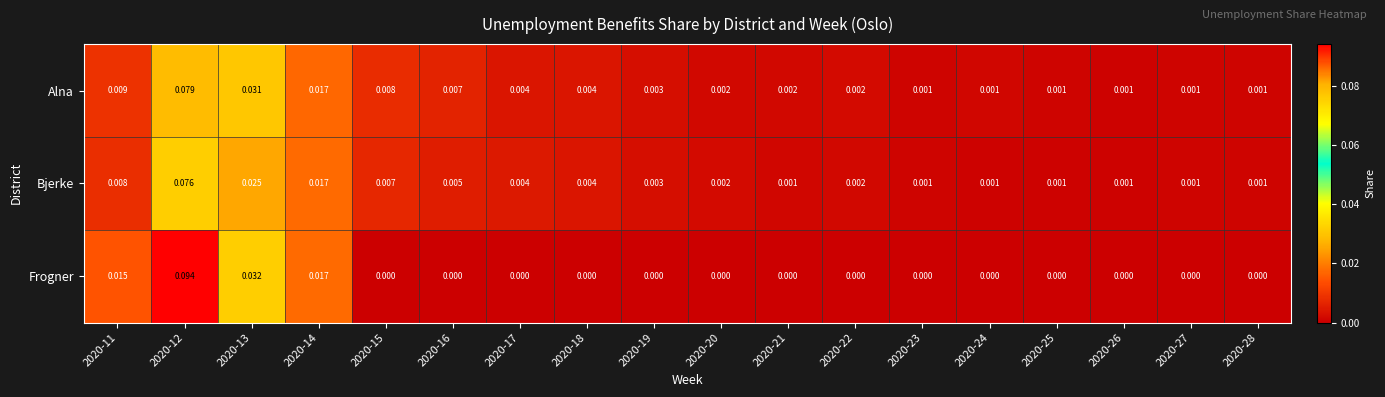

List the series in order of their peak value, highest first.

Frogner, Alna, Bjerke